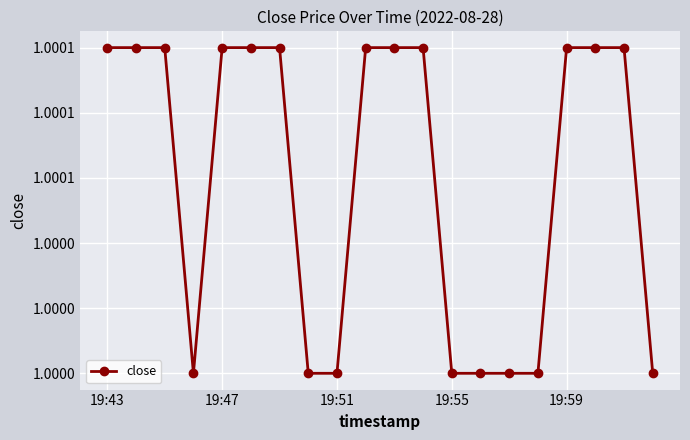

Does the chart have visible grid lines?

Yes